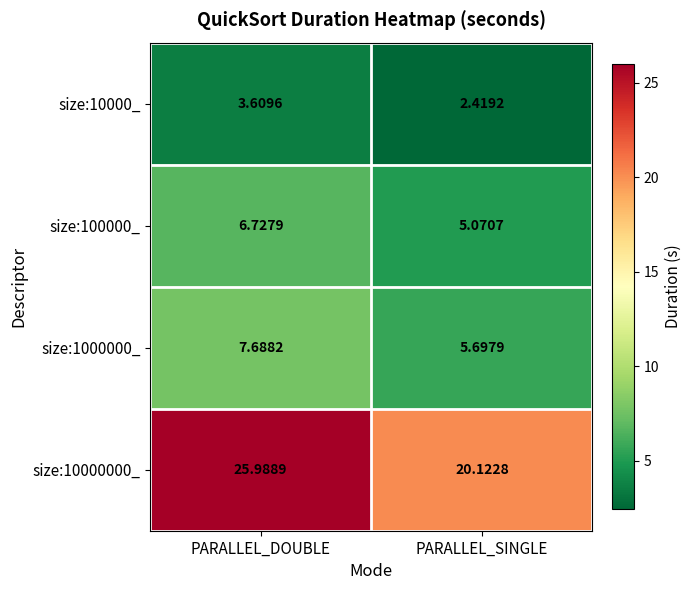

Count the number of data series in this chart.

4